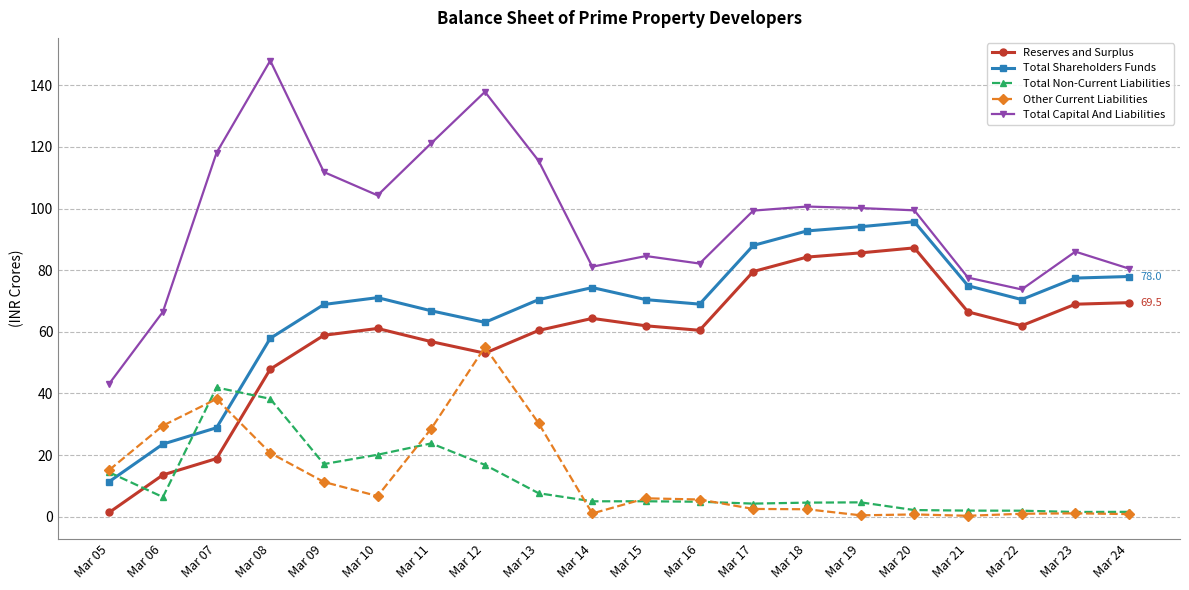

Where does the Other Current Liabilities series first go above 5?

Mar 05